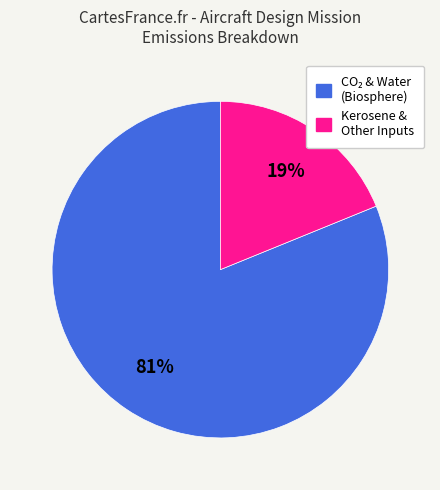

Does any single category account for the majority?

Yes